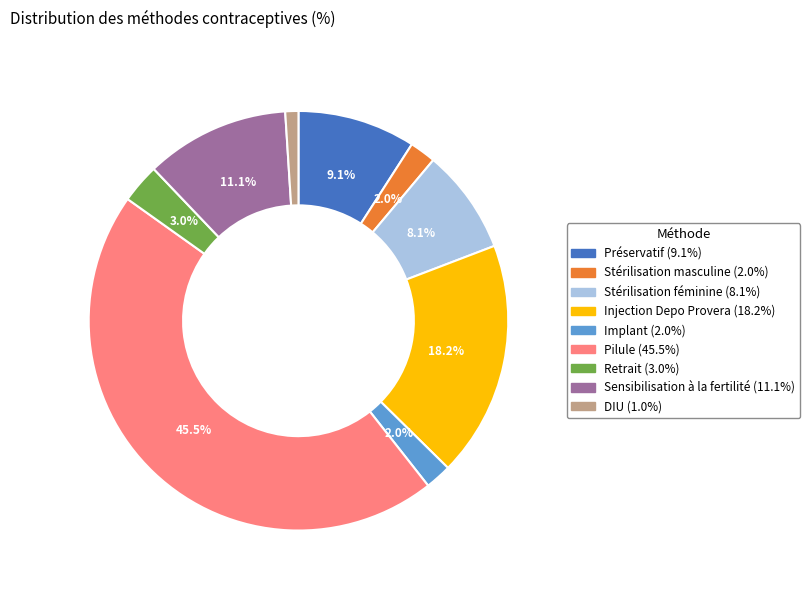

To the nearest percent, what is the difference between the Injection Depo Provera and Pilule slice percentages?

27%